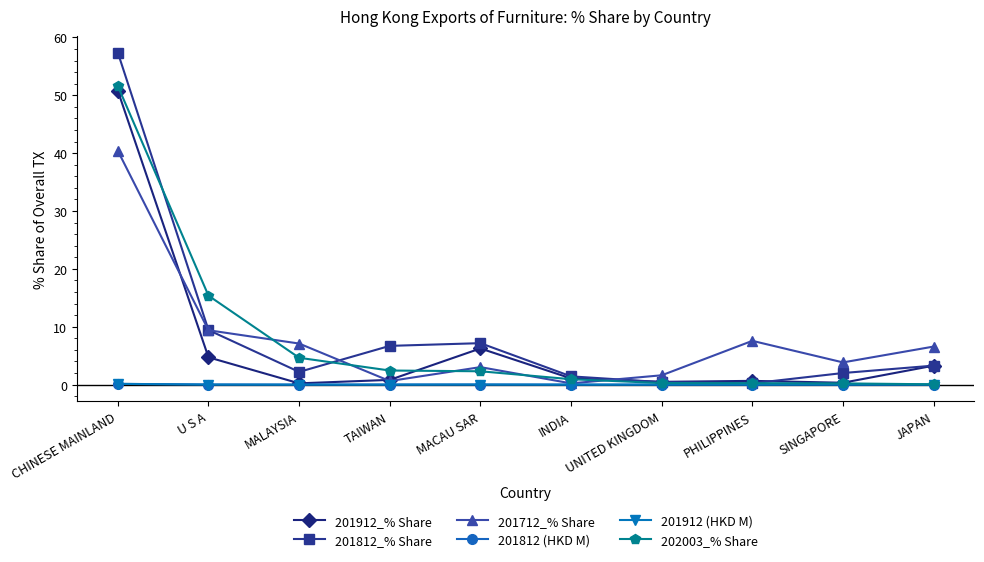

What is the difference between the maximum and second lowest values in the 201712_% Share series?

39.8